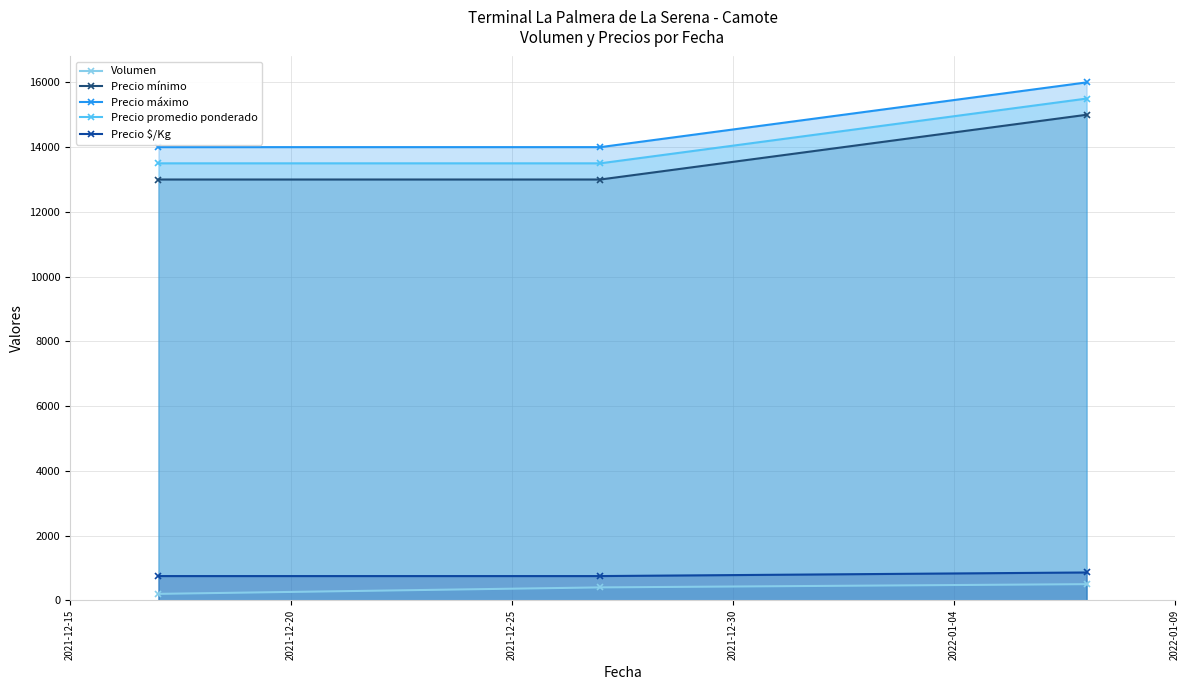

What is the difference between the maximum and second lowest values in the Precio promedio ponderado series?

2000